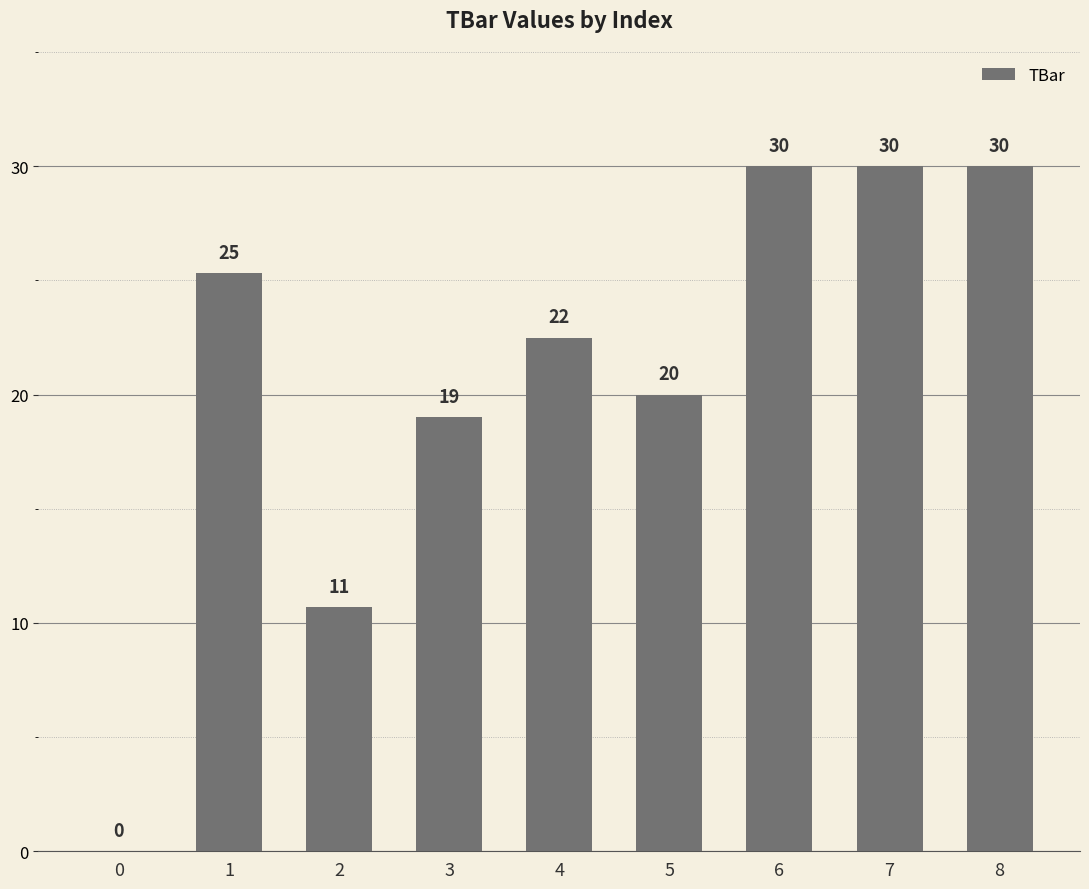

Are the bars horizontal?

No